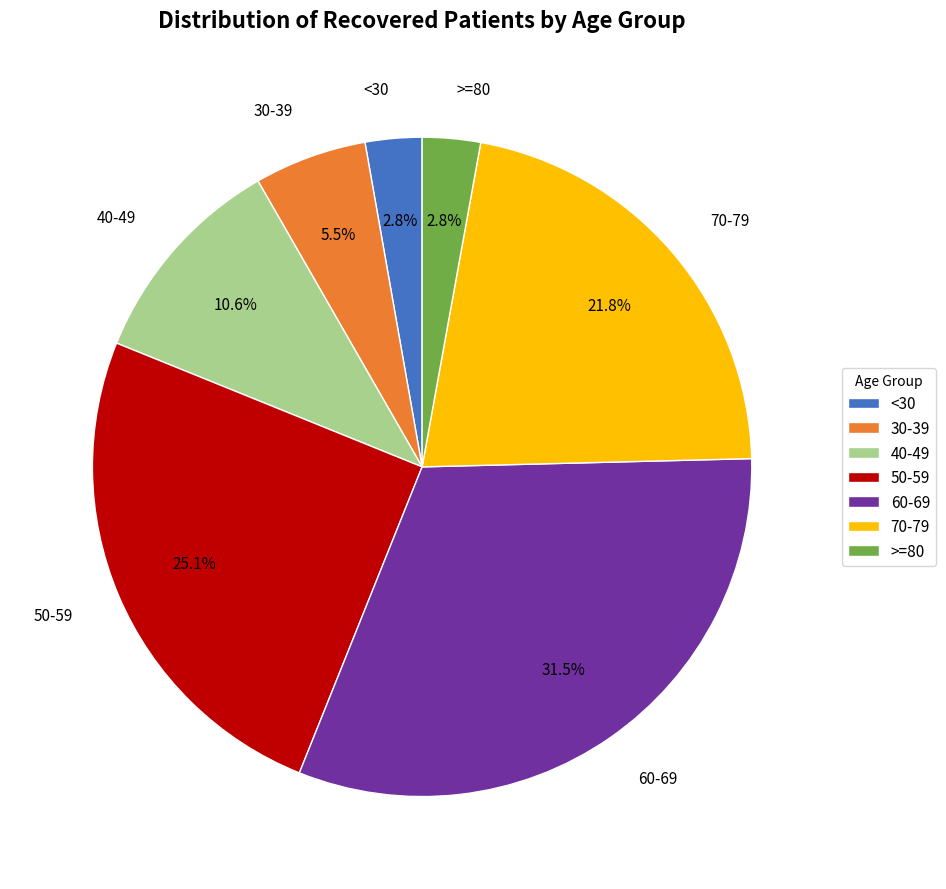

Is >=80 the majority of the pie?

No